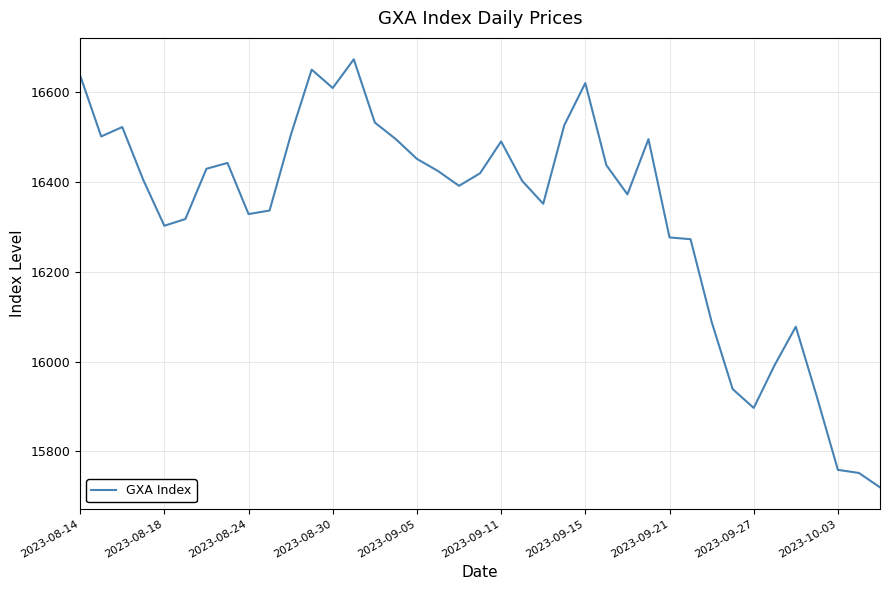

What is the greatest value displayed?

16674